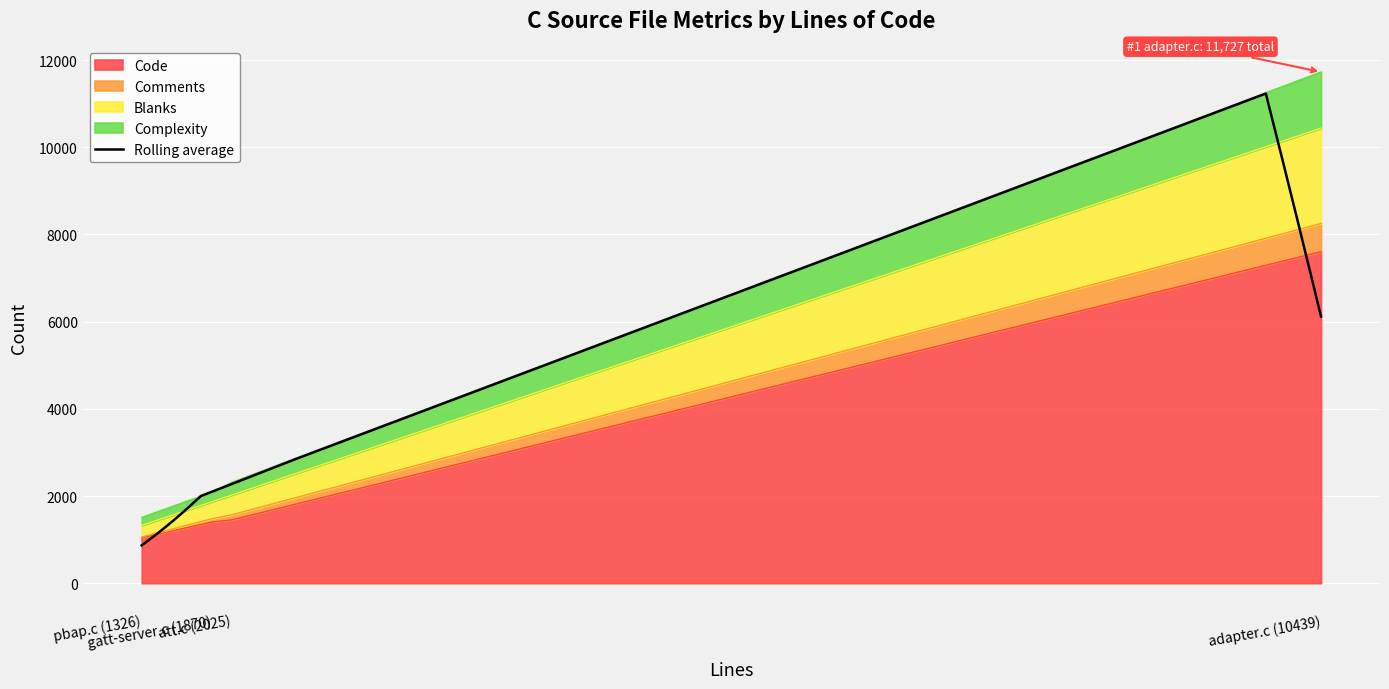

List the labels in order of Comments value, smallest first.

pbap.c (1326), gatt-server.c (1870), att.c (2025), adapter.c (10439)